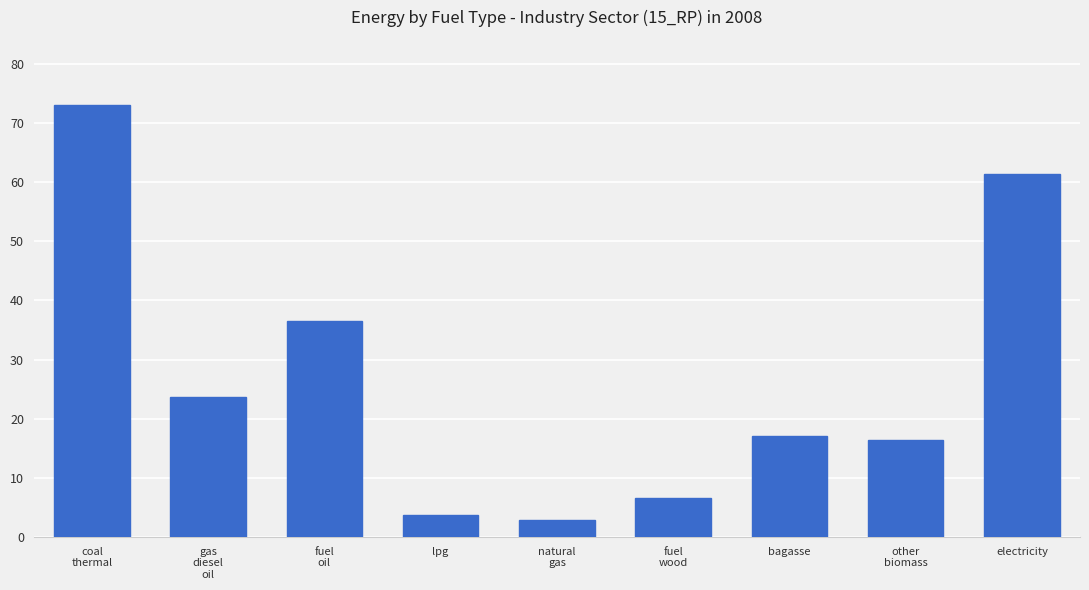

What is the sum of all values?

241.3